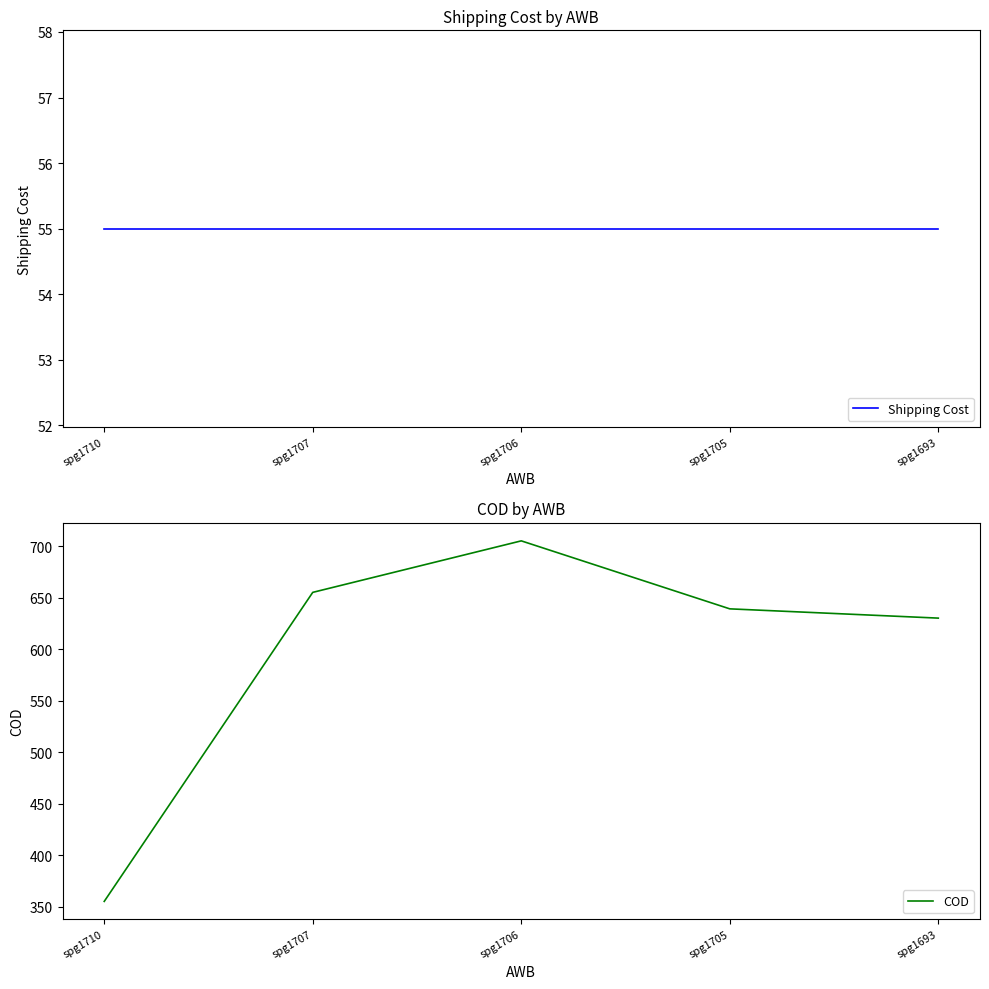

Which label corresponds to the smallest value in the chart?

spg1710